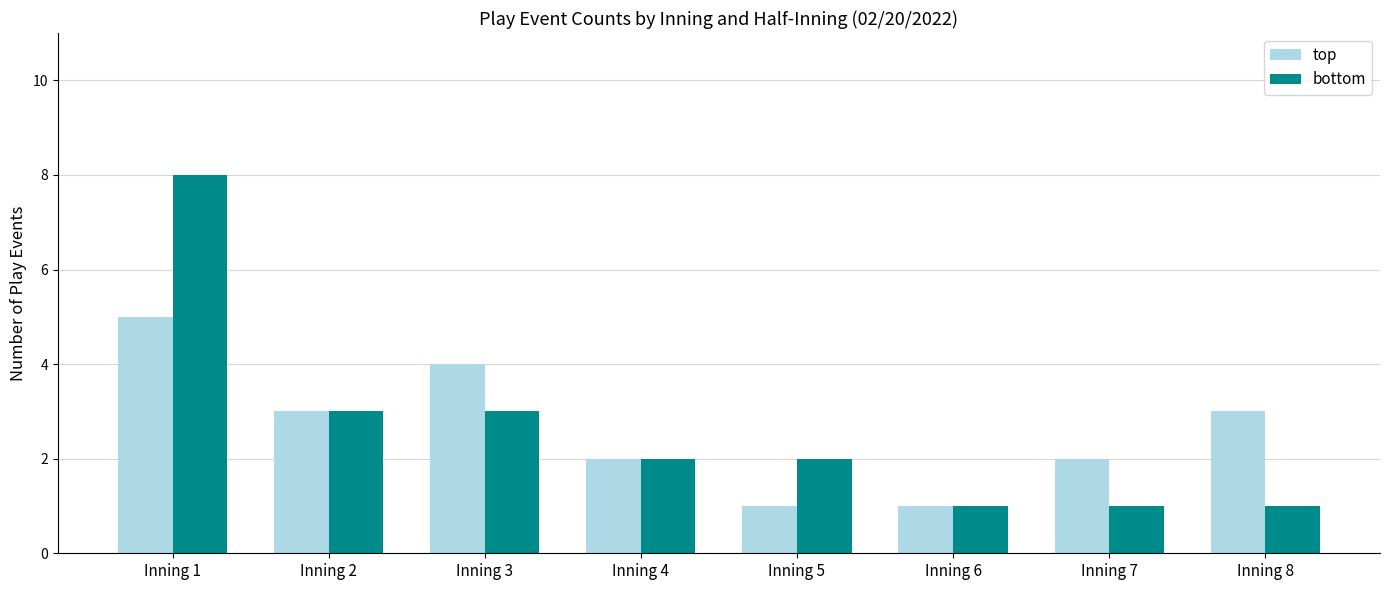

What is the value of the bottom bar at the 2nd from the left?

3